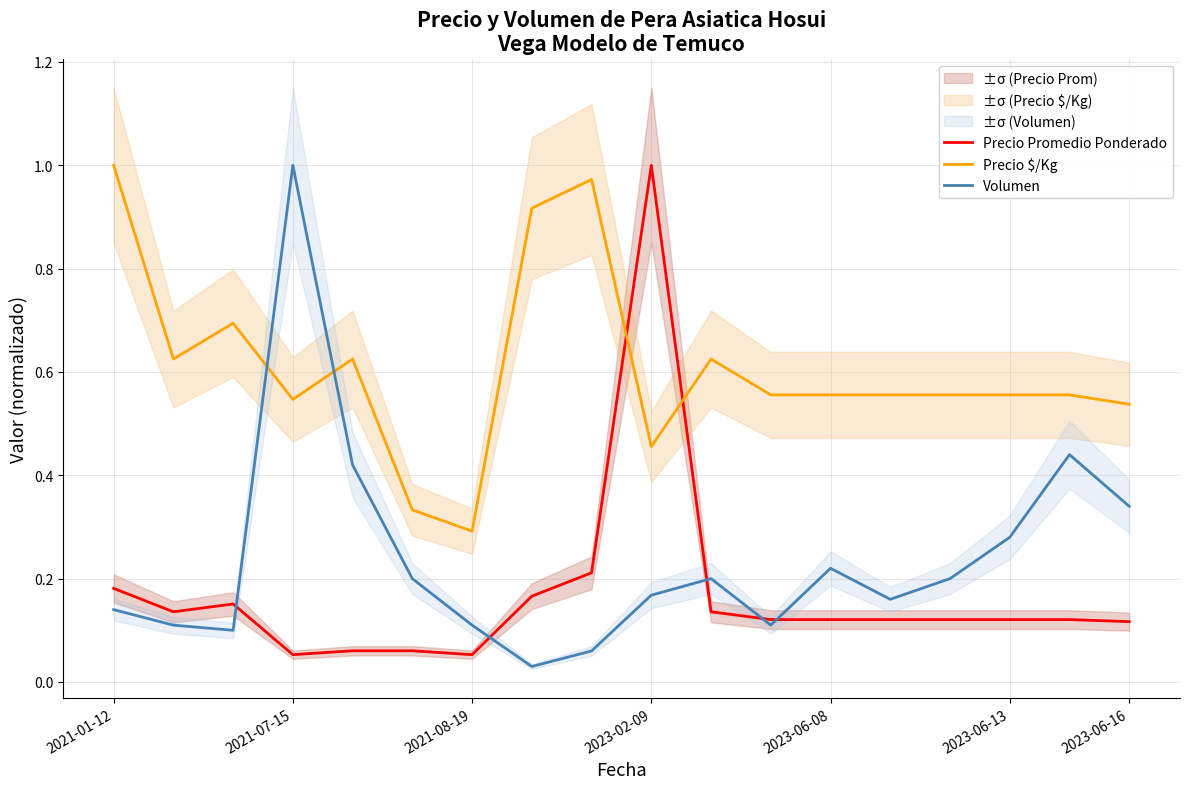

What is the lowest value of the Precio Promedio Ponderado series?

0.1